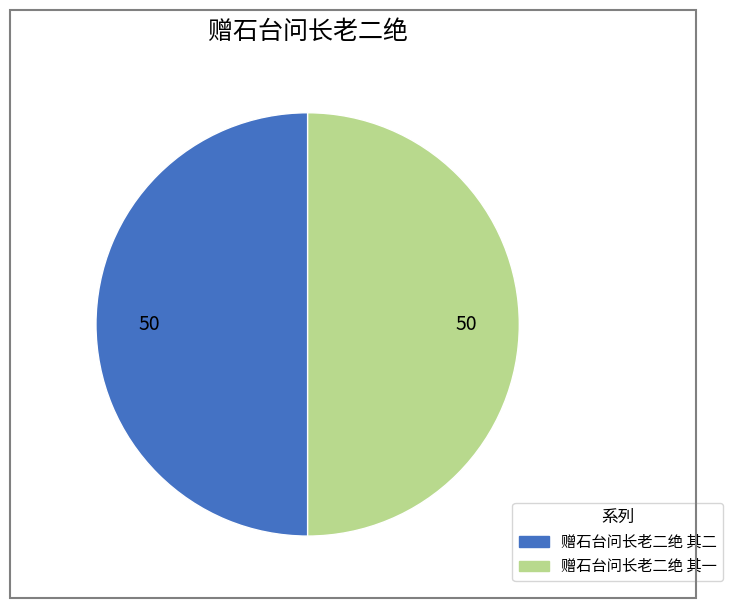

Is it true that 赠石台问长老二绝 其一 is 50% of the pie?

True